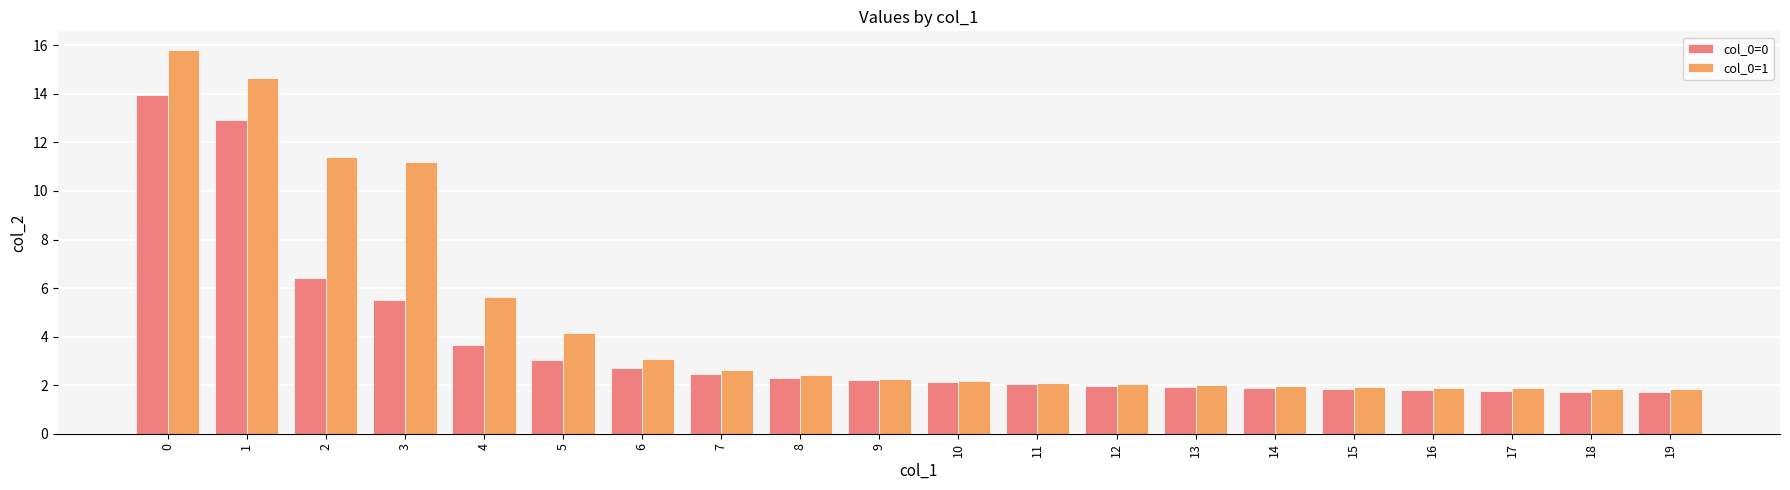

List the series in order of their peak value, highest first.

col_0=1, col_0=0